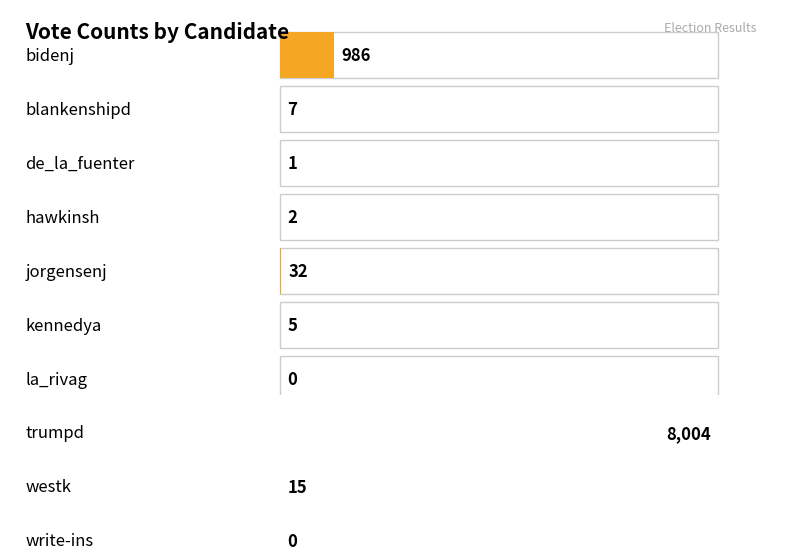

The chart shows a value of 0 at hawkinsh. True or false?

False